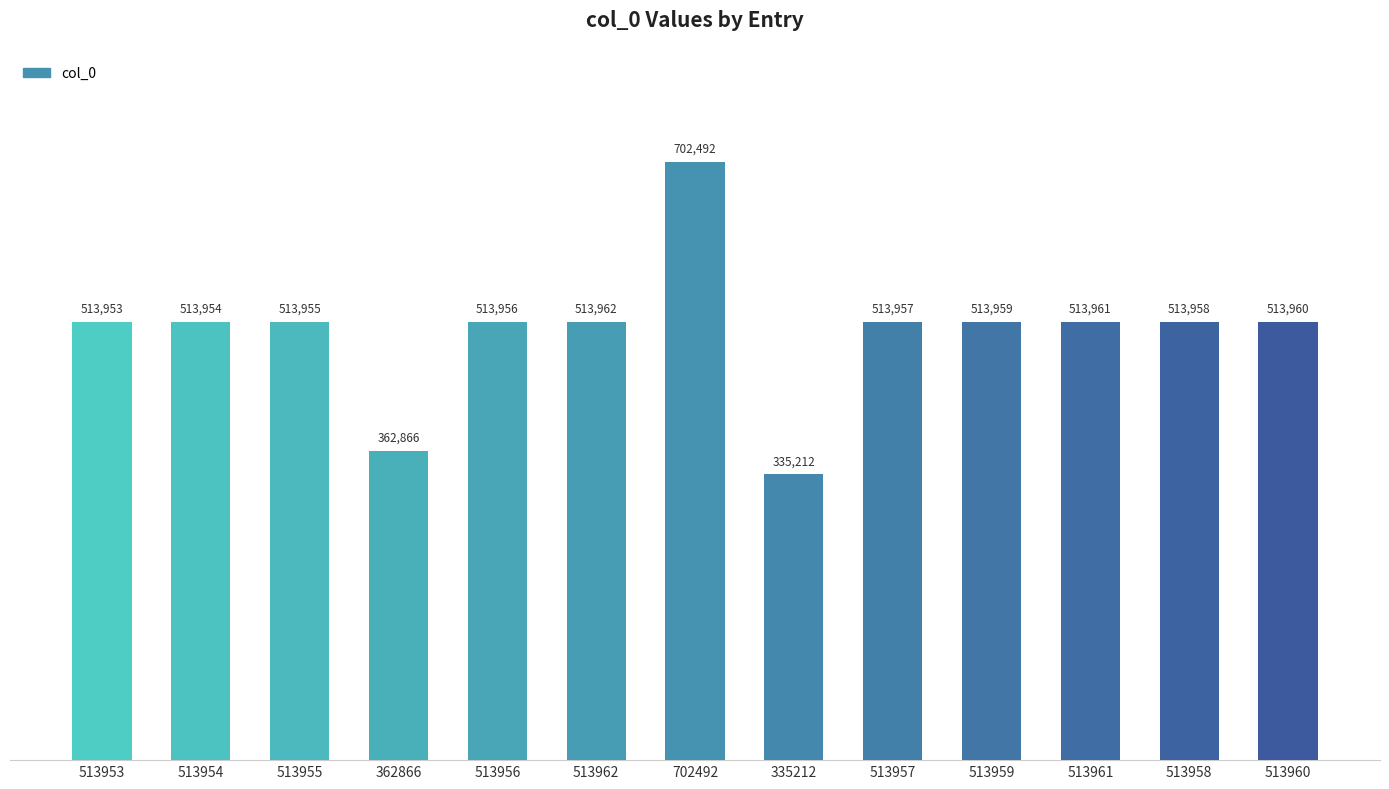

What is the label of the 5th bar from the right?

513957